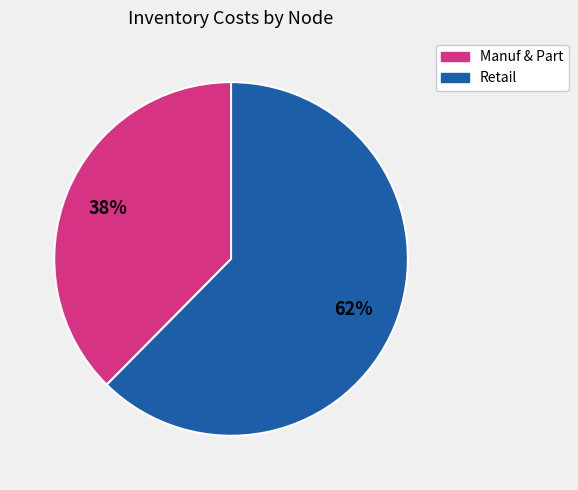

Does any single category account for the majority?

Yes